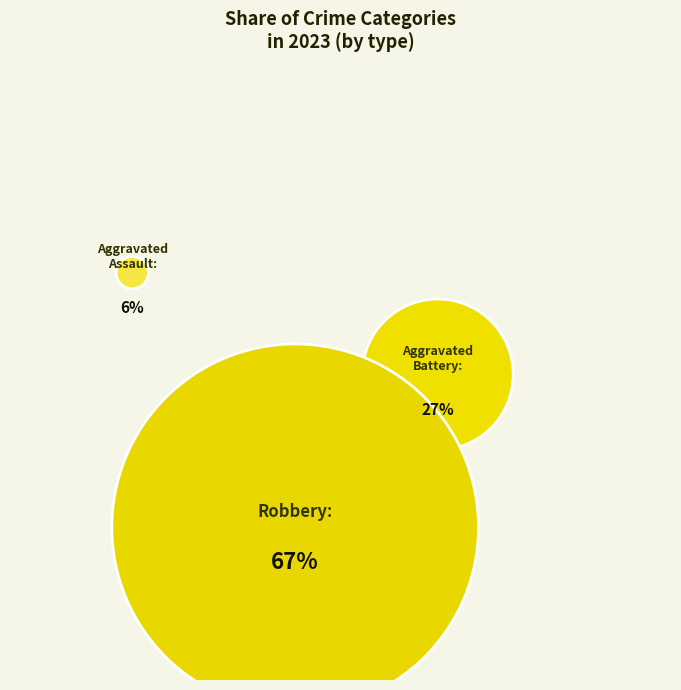

The Homicide slice represents 0% of the pie. True or false?

True